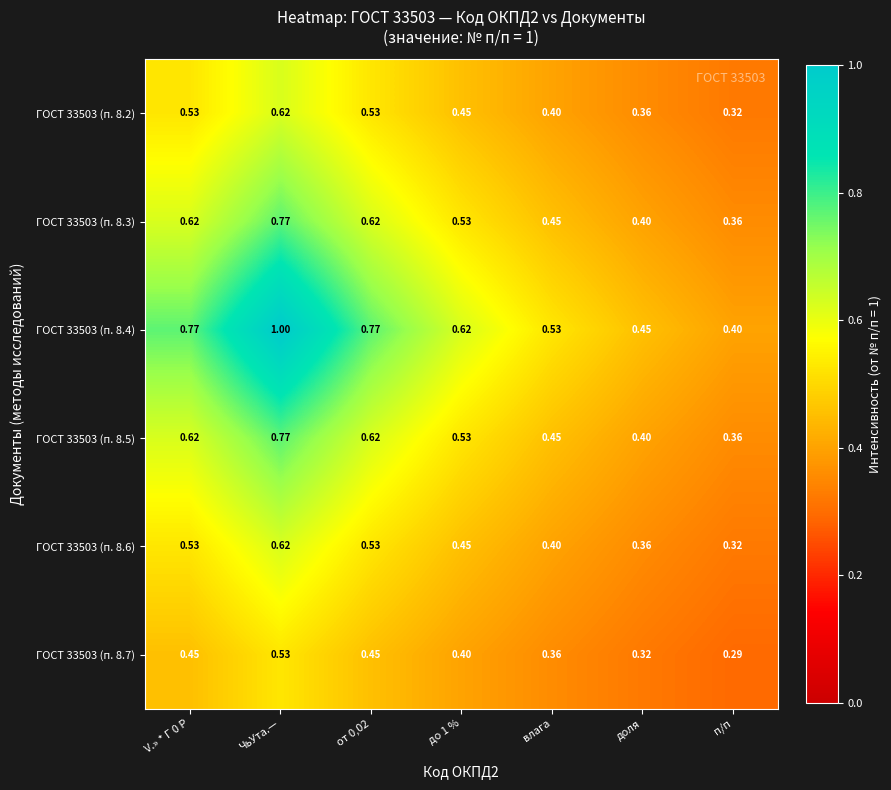

At how many categories does at least one series exceed 0?

7